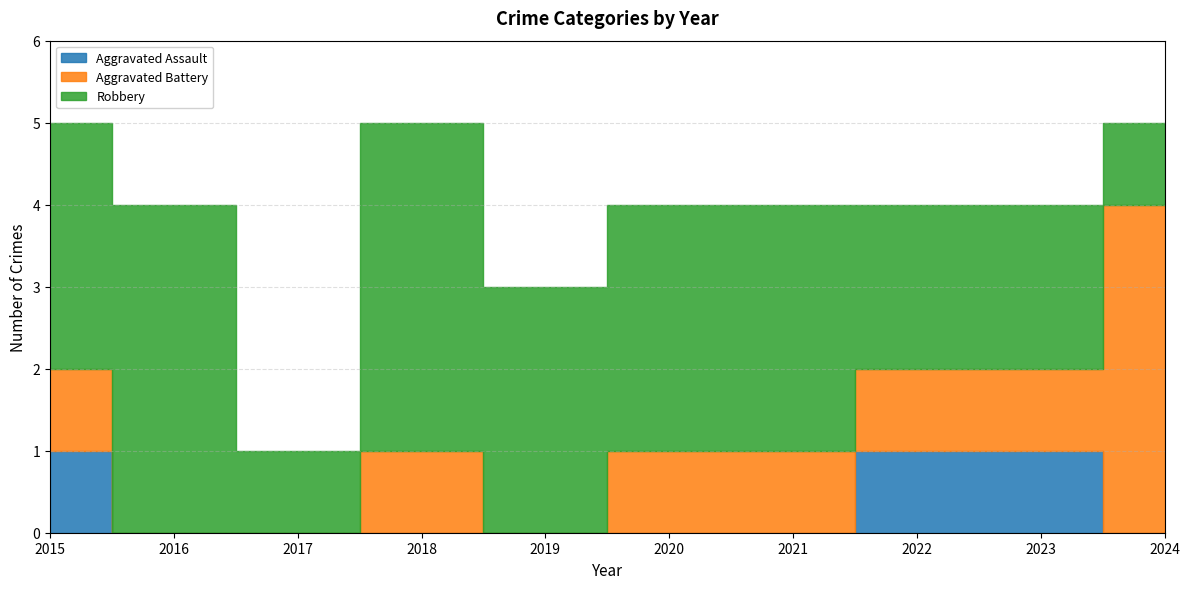

Which series has the widest spread of values?

Aggravated Battery